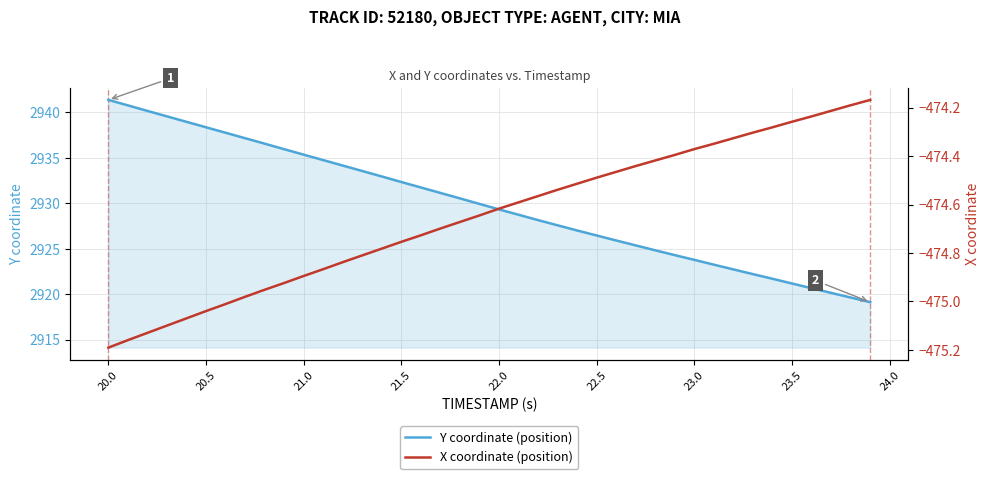

True or false: Y coordinate (position) has a value of 1537.0 at 23.5.

False